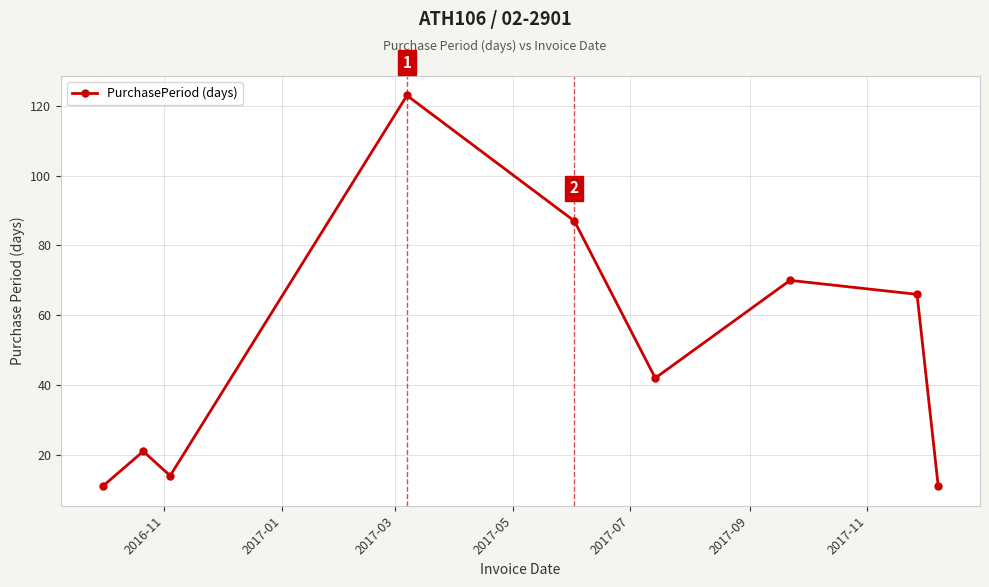

What is the average value?

49